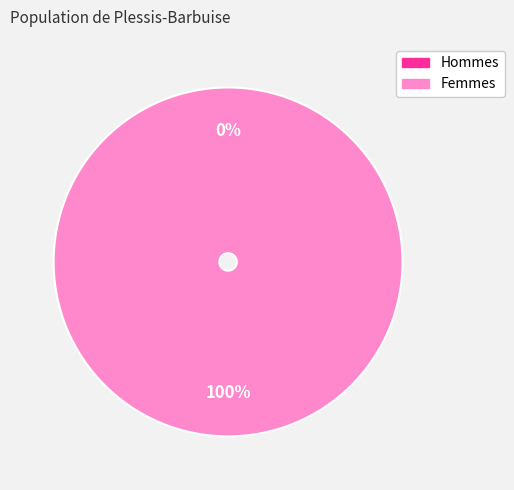

To the nearest percent, what is the difference between the largest and smallest slice percentages?

100%